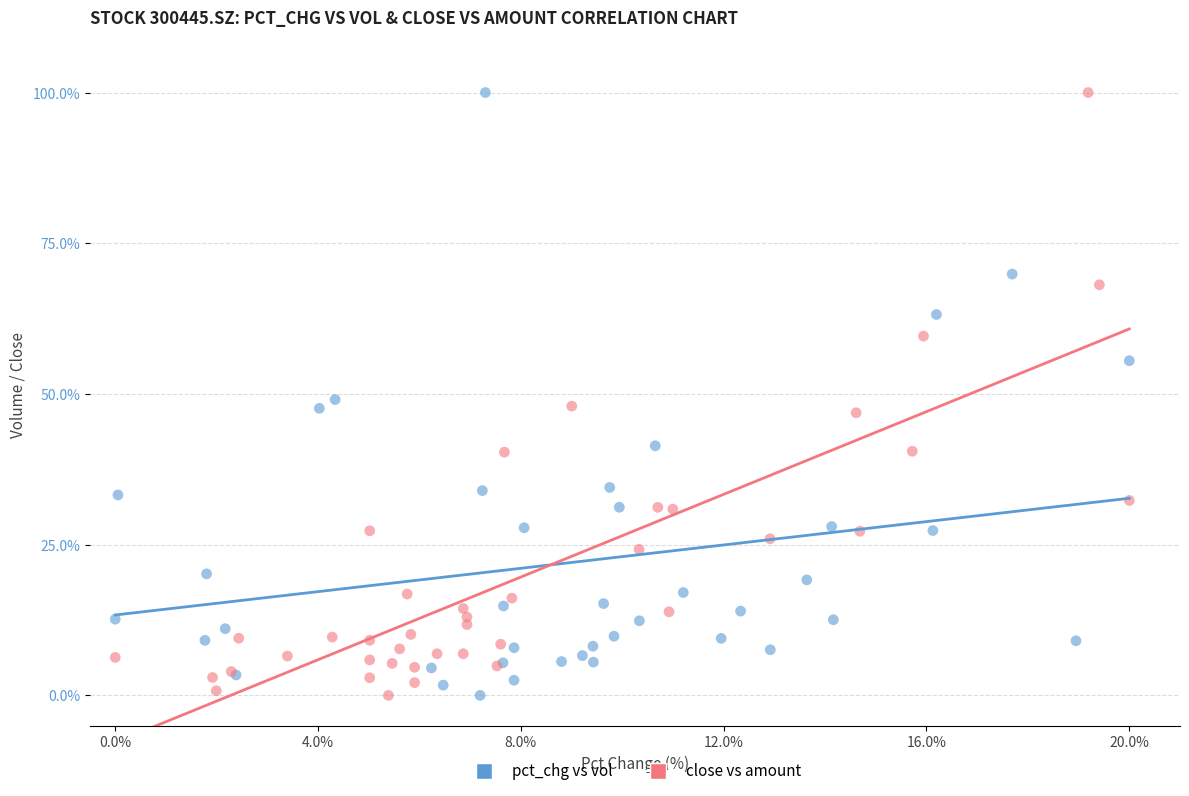

What are all the series names shown in the legend?

pct_chg vs vol, close vs amount